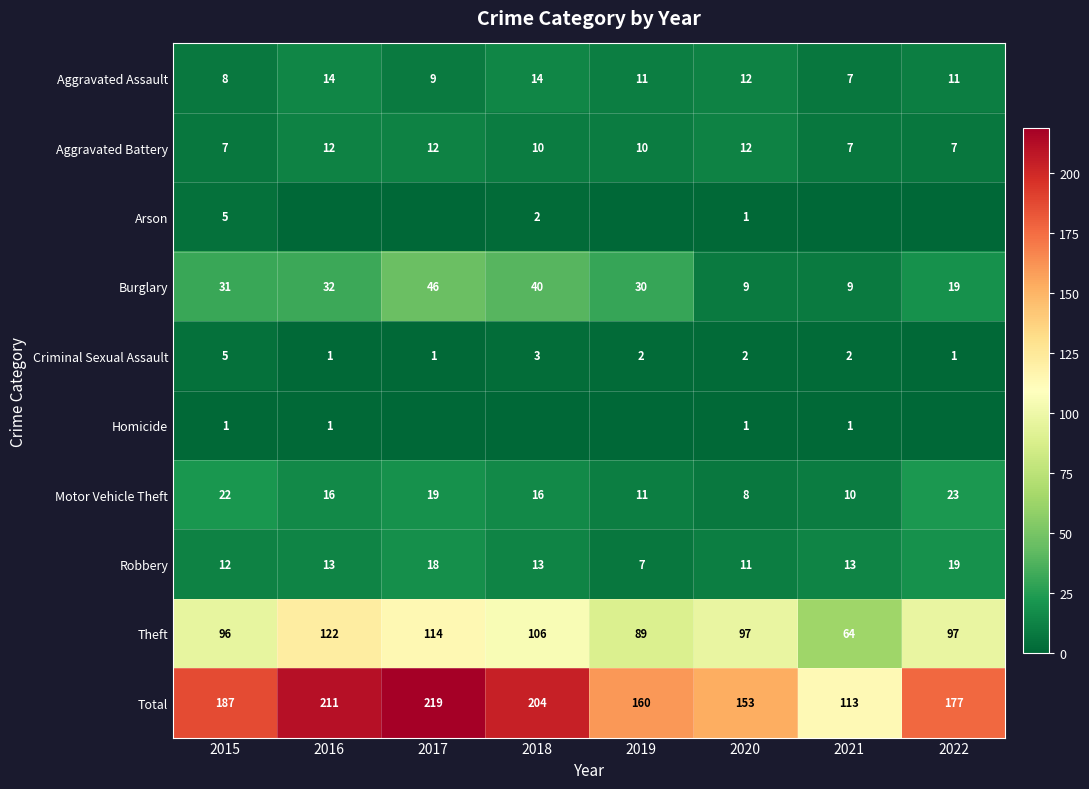

What is the sum of all Aggravated Assault values?

86